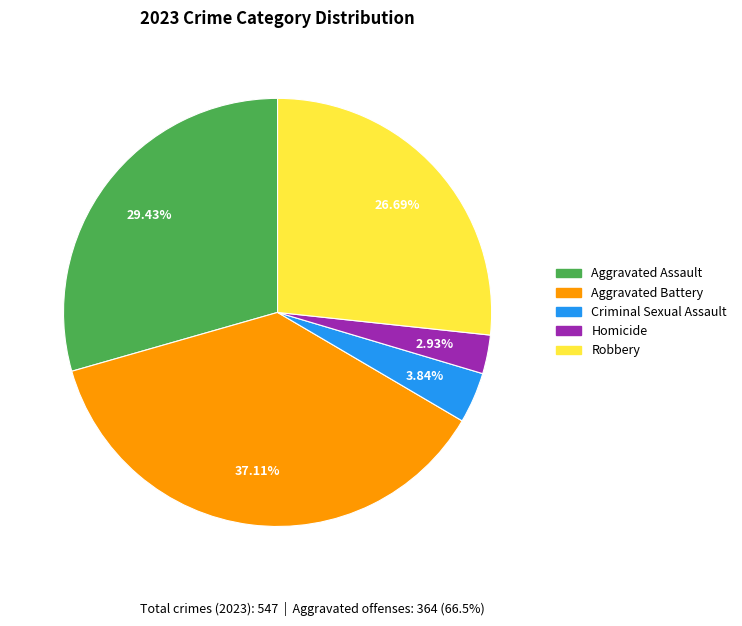

Which category has the biggest portion of the pie?

Aggravated Battery